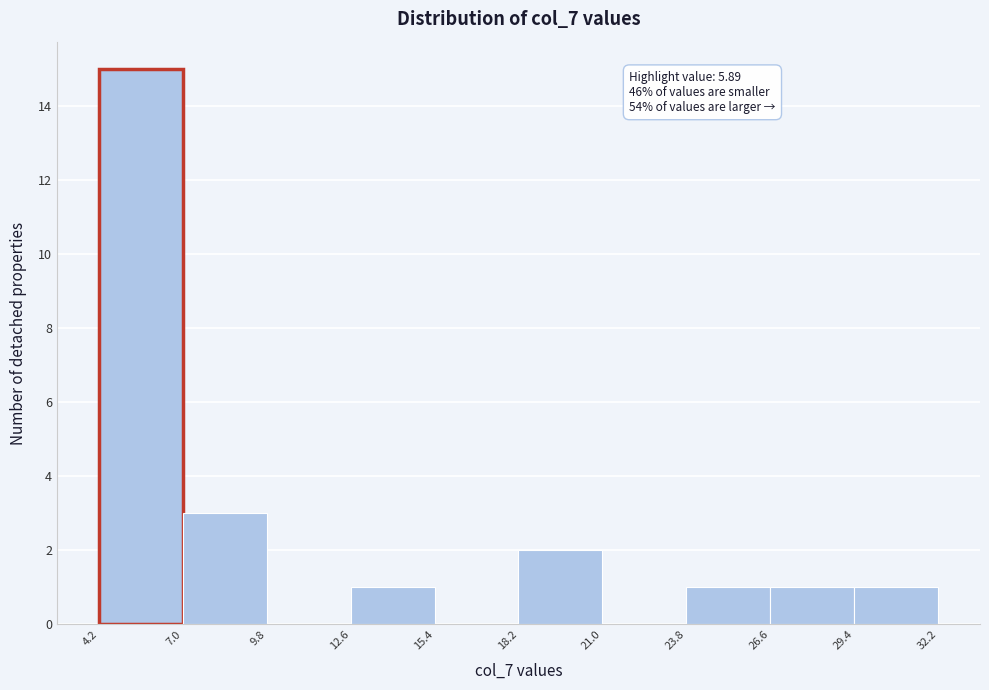

Over which range of the x-axis is the bar tallest?

4.2 to 7.0